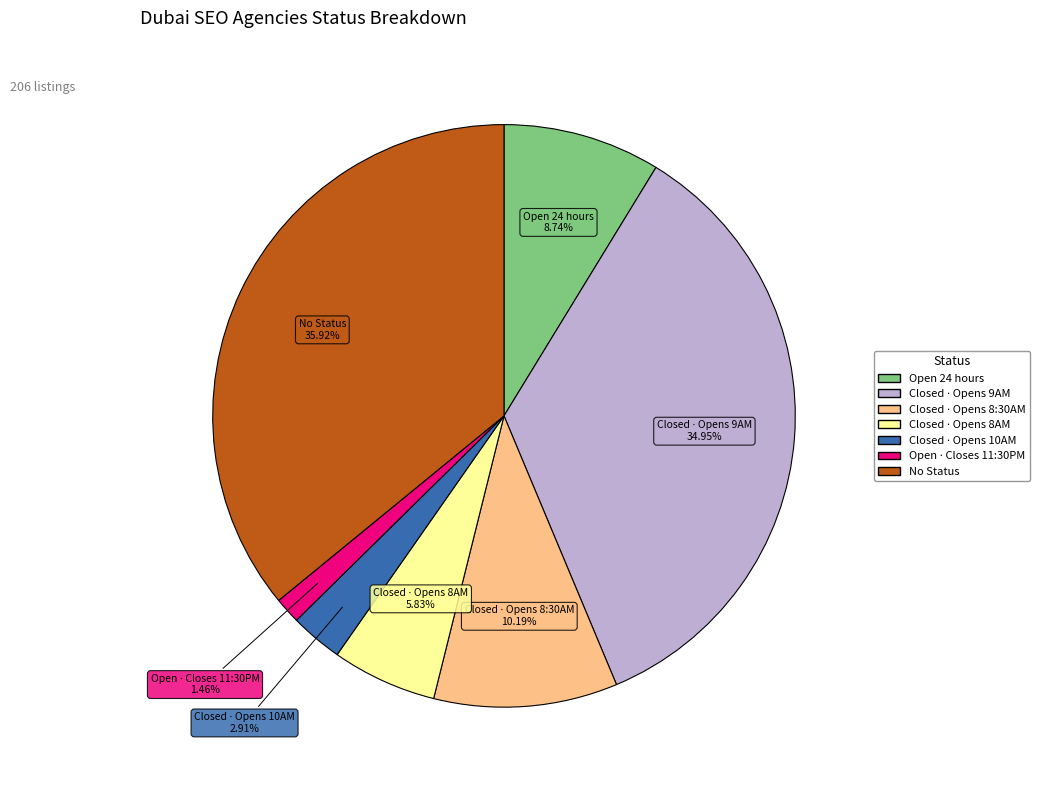

Which slice is the largest?

No Status